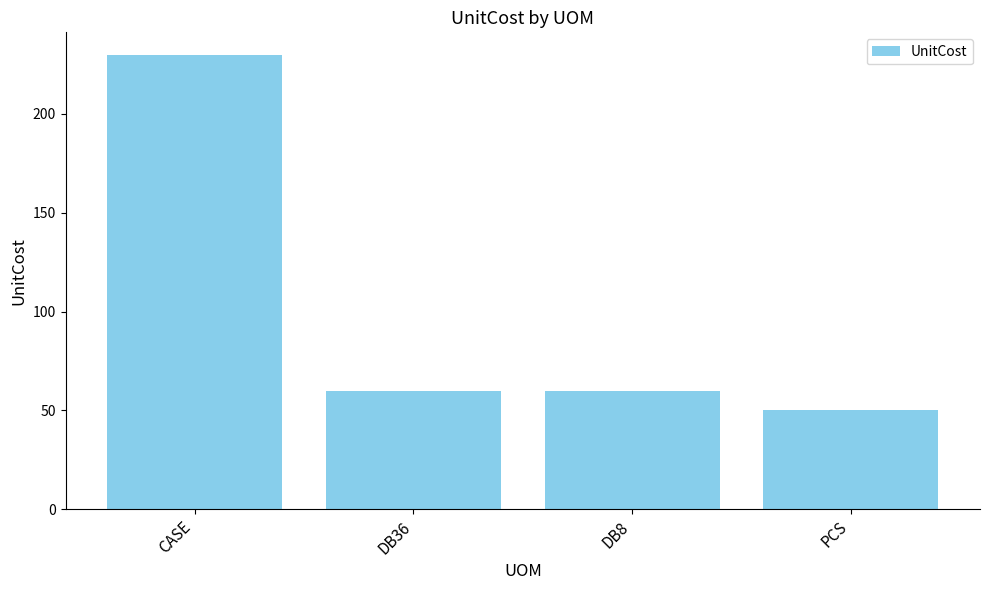

True or false: the data shows 59.8 at DB36.

True